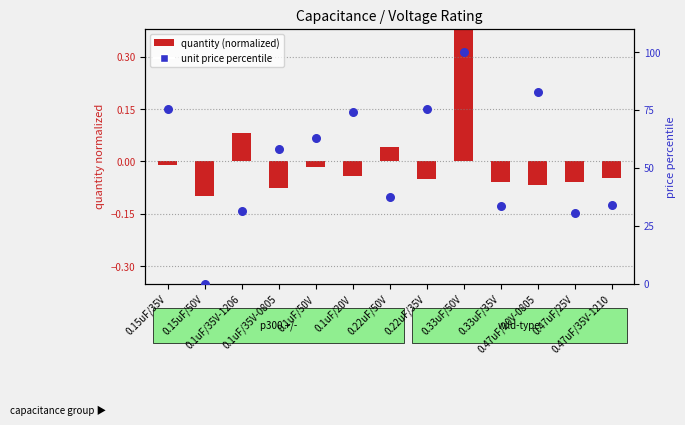

What is the change in value from 0.15uF/50V to 0.47uF/25V?

+30.7